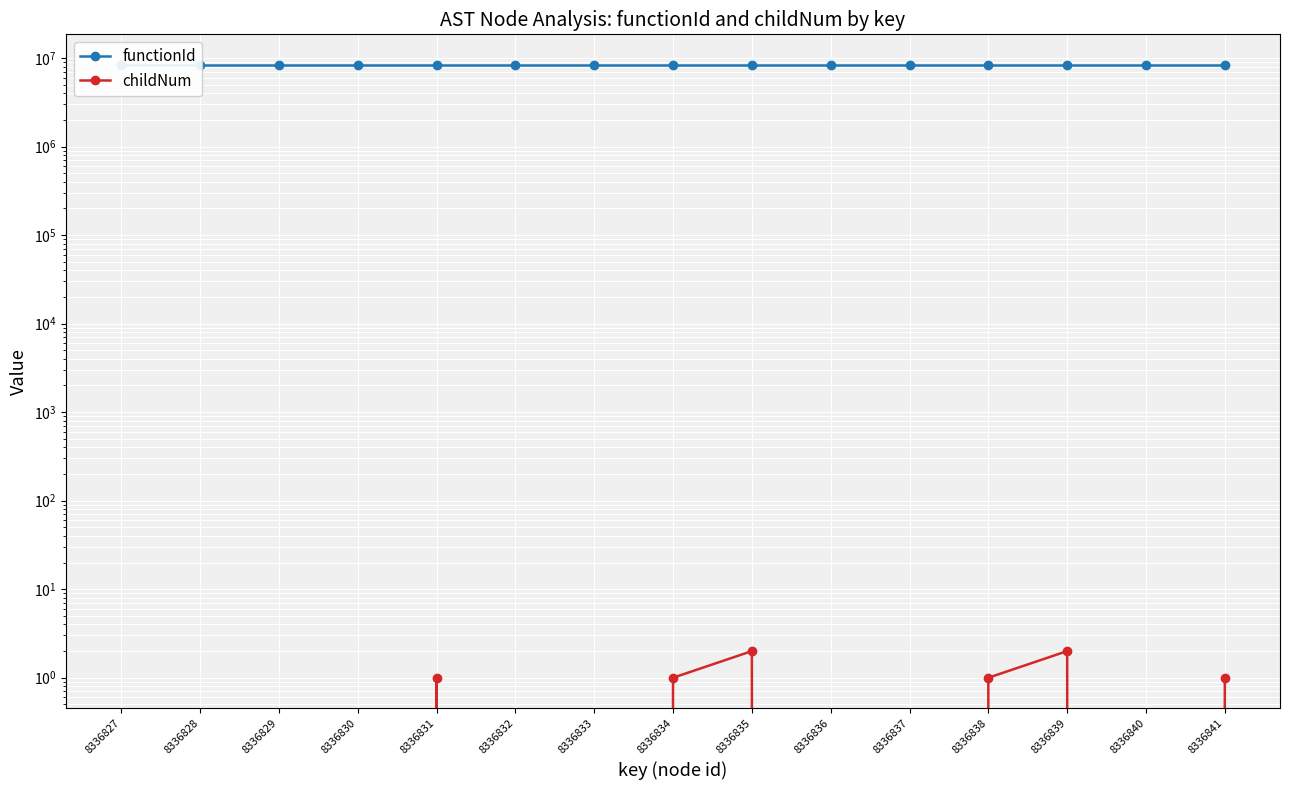

Which series has the largest range (max minus min)?

childNum